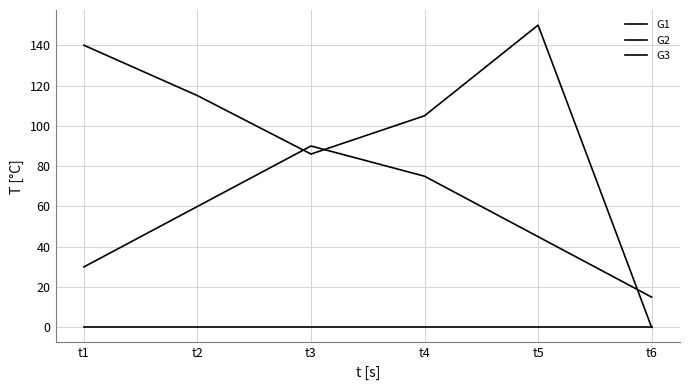

Does the chart display data point markers on the line(s)?

No